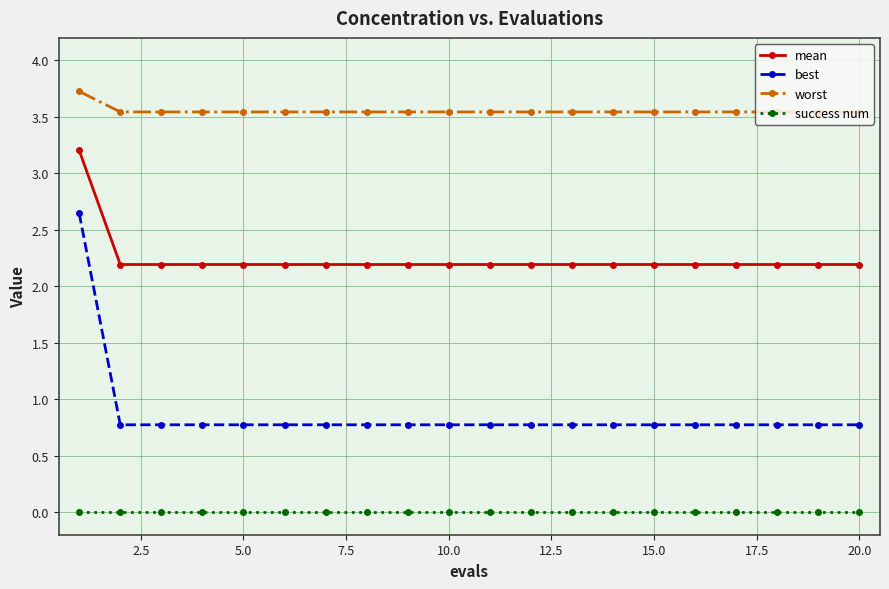

Which series has the largest range (max minus min)?

best